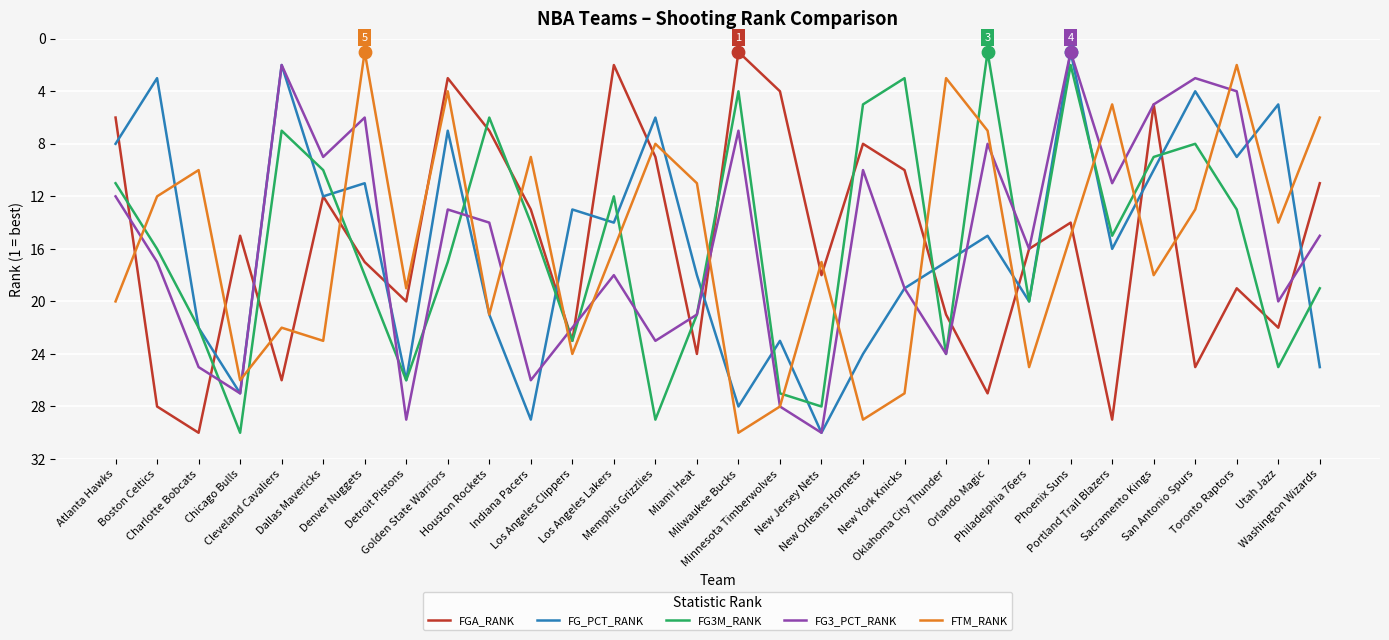

Is the value of FG3M_RANK at Philadelphia 76ers greater than the value of FTM_RANK at Los Angeles Lakers?

Yes